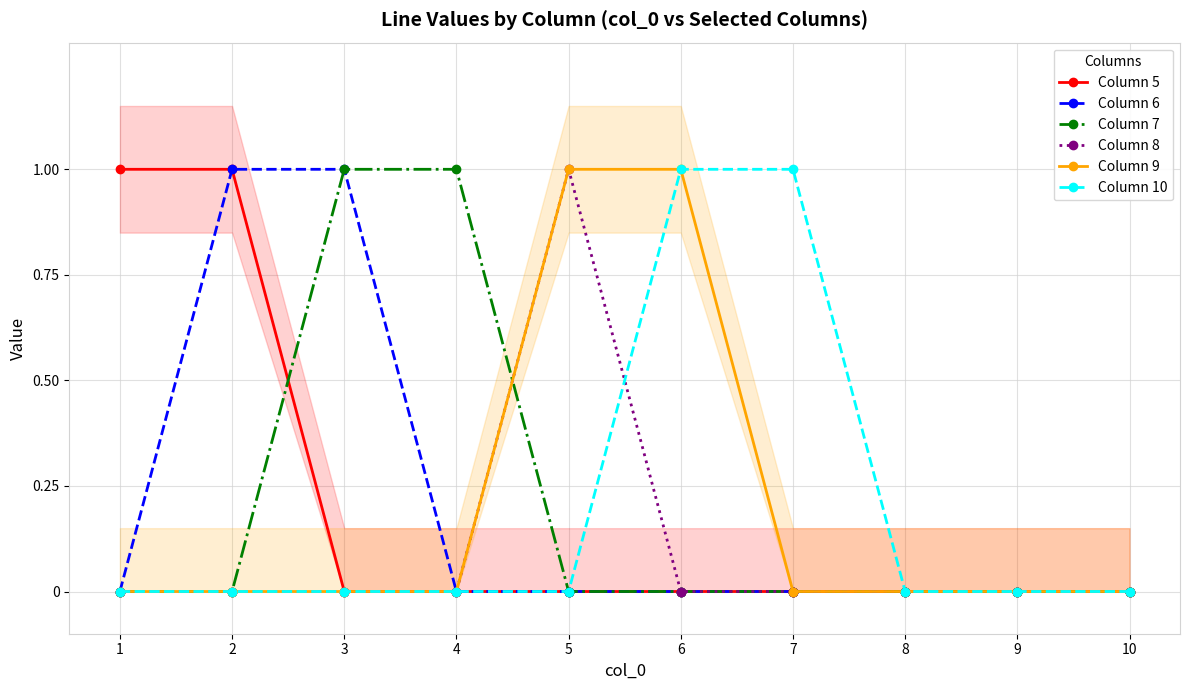

True or false: Column 10 and Column 6 cross at least once.

False